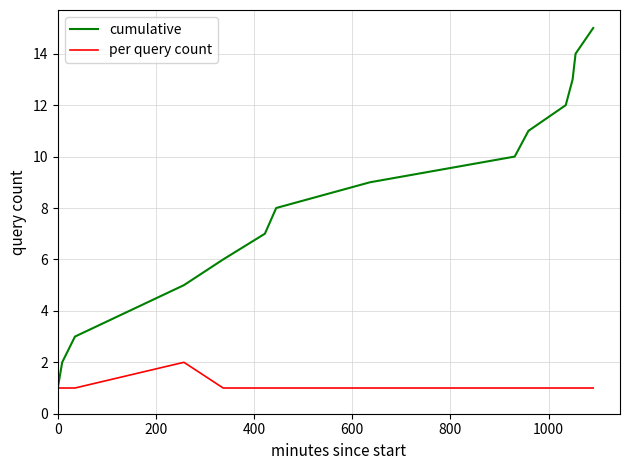

Which series has the largest total across all categories?

cumulative